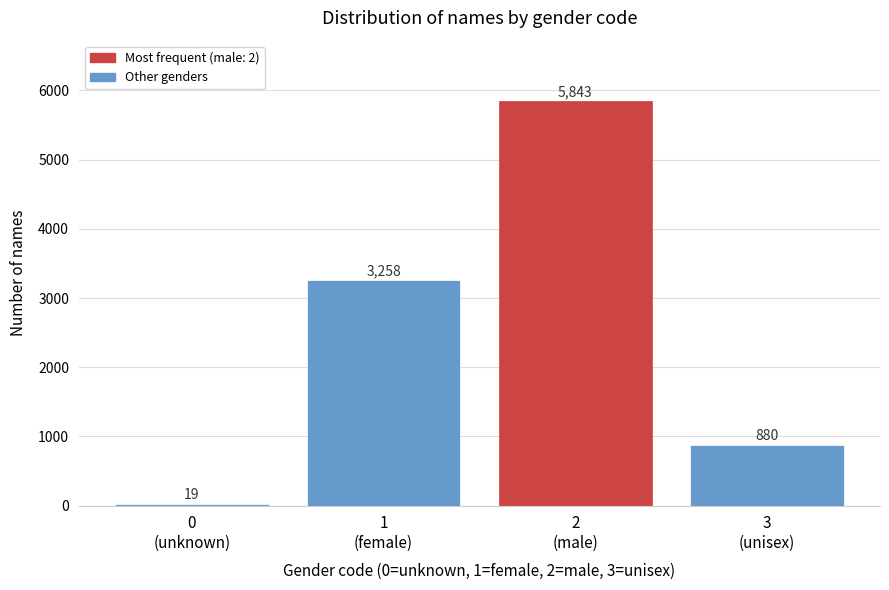

How many values are between 880 and 5843?

3